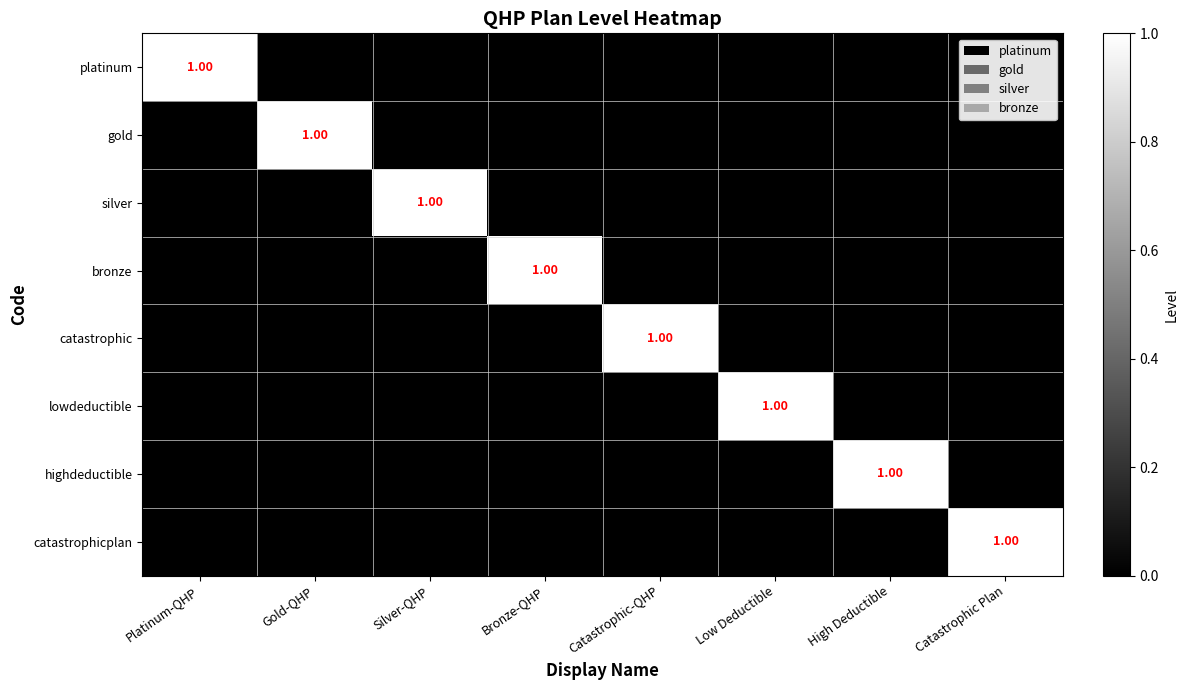

Is the value of platinum at Catastrophic-QHP greater than the value of catastrophic at High Deductible?

No